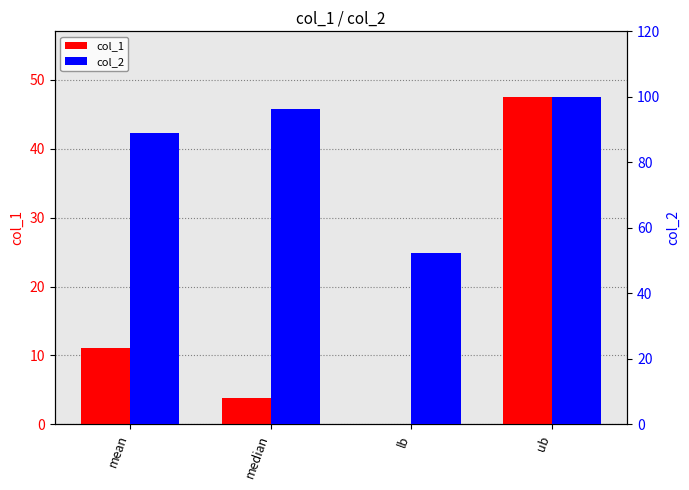

Reading left to right, what are all the values shown in this chart?

col_1: mean=11.1	median=3.8	lb=0.0	ub=47.6
col_2: mean=88.9	median=96.2	lb=52.4	ub=100.0